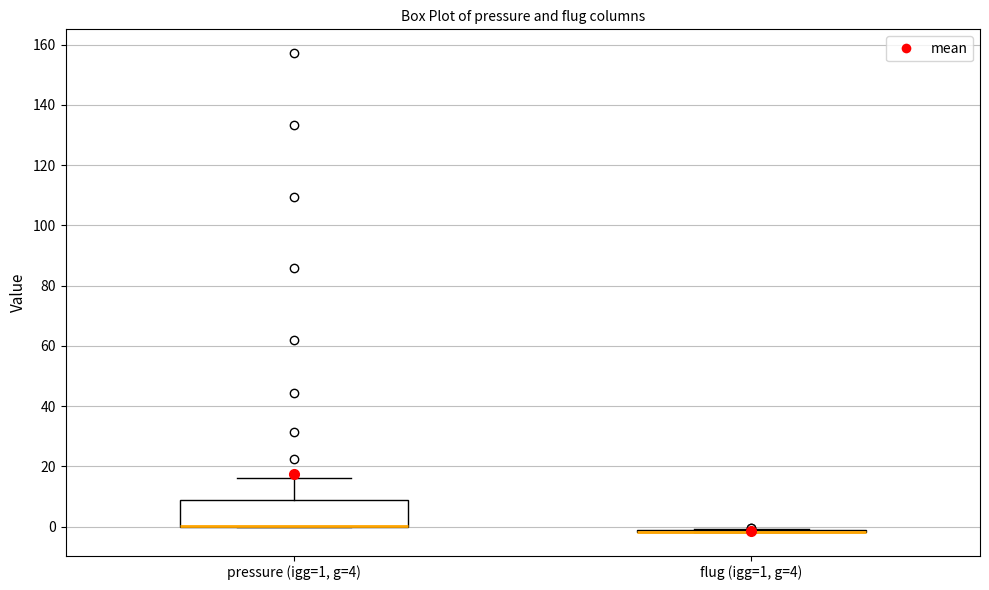

Reading left to right, read every box against the y-axis: the position of its median line, the range the box covers, and the ends of its whiskers. The values are not printed on the chart, so give them approximately, as read against the axis.

pressure (igg=1, g=4): median 0 (drawn on the box's lower edge), box 0 to 8, whiskers 0 to 16
flug (igg=1, g=4): box collapsed to a line at -2, whiskers -2 to 0